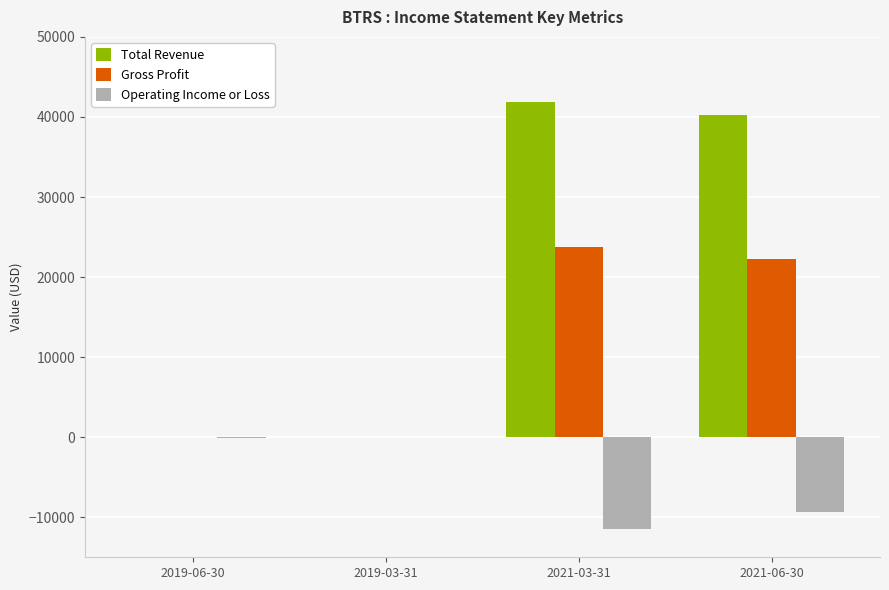

Where does the Operating Income or Loss series first go above -100?

2019-03-31